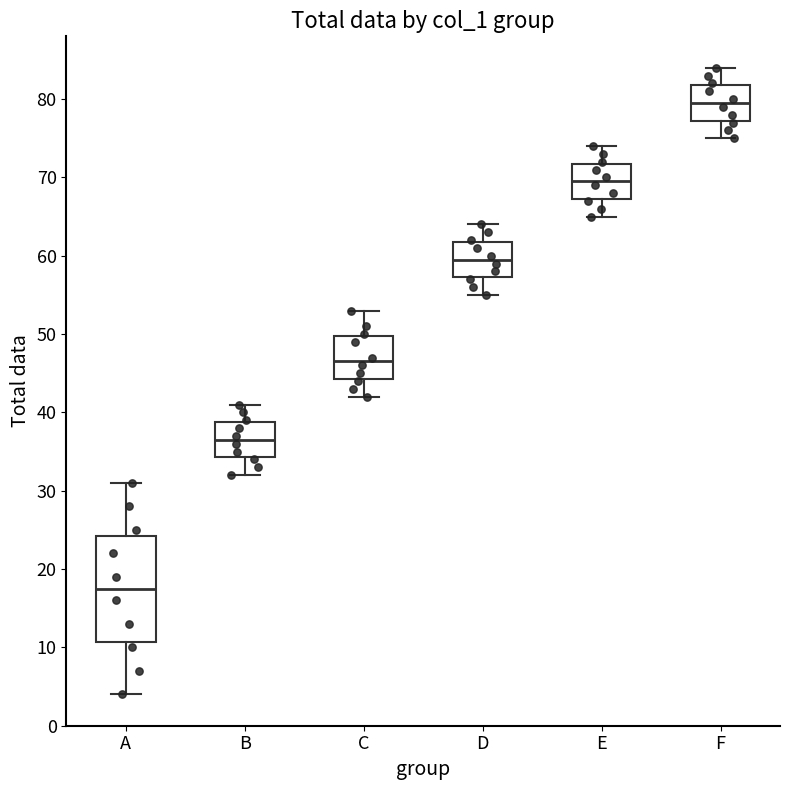

Reading left to right, transcribe this box plot: for each box, give where its median line is, the range the box spans, and where its two whiskers end, as read against the y-axis. The values are not printed on the chart, so give them approximately, as read against the axis.

A: median 18, box 11 to 24, whiskers 4 to 31
B: median 37, box 34 to 39, whiskers 32 to 41
C: median 47, box 44 to 50, whiskers 42 to 53
D: median 60, box 57 to 62, whiskers 55 to 64
E: median 70, box 67 to 72, whiskers 65 to 74
F: median 80, box 77 to 82, whiskers 75 to 84